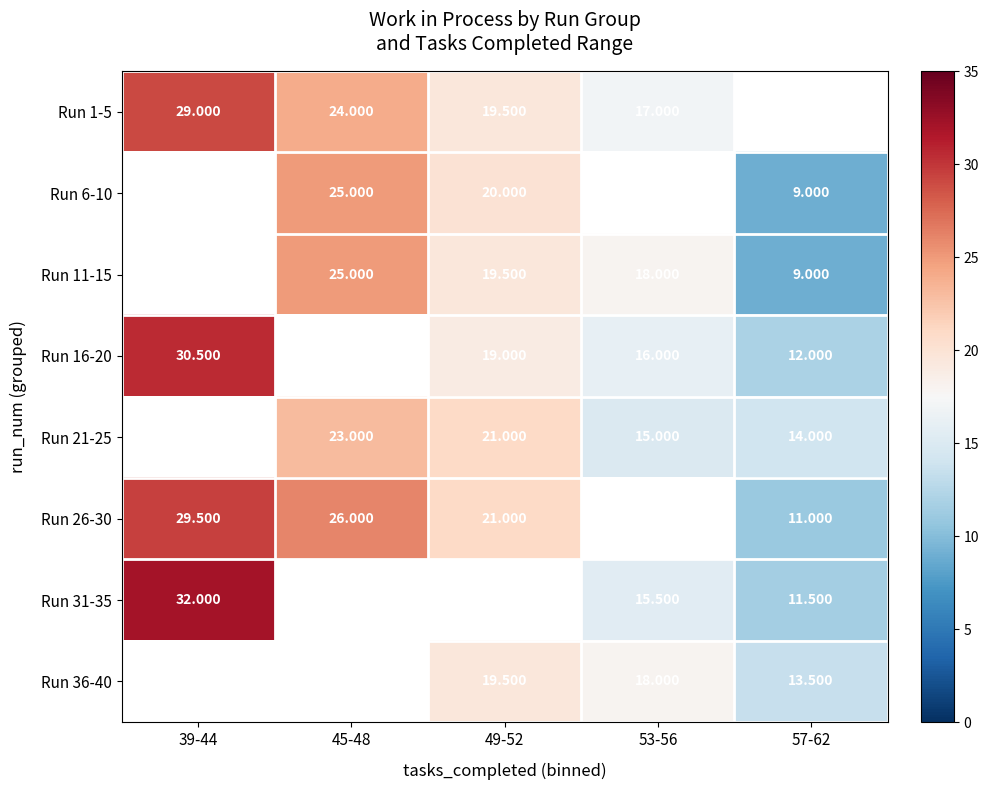

Is the value of Run 6-10 at 45-48 greater than the value of Run 11-15 at 57-62?

Yes